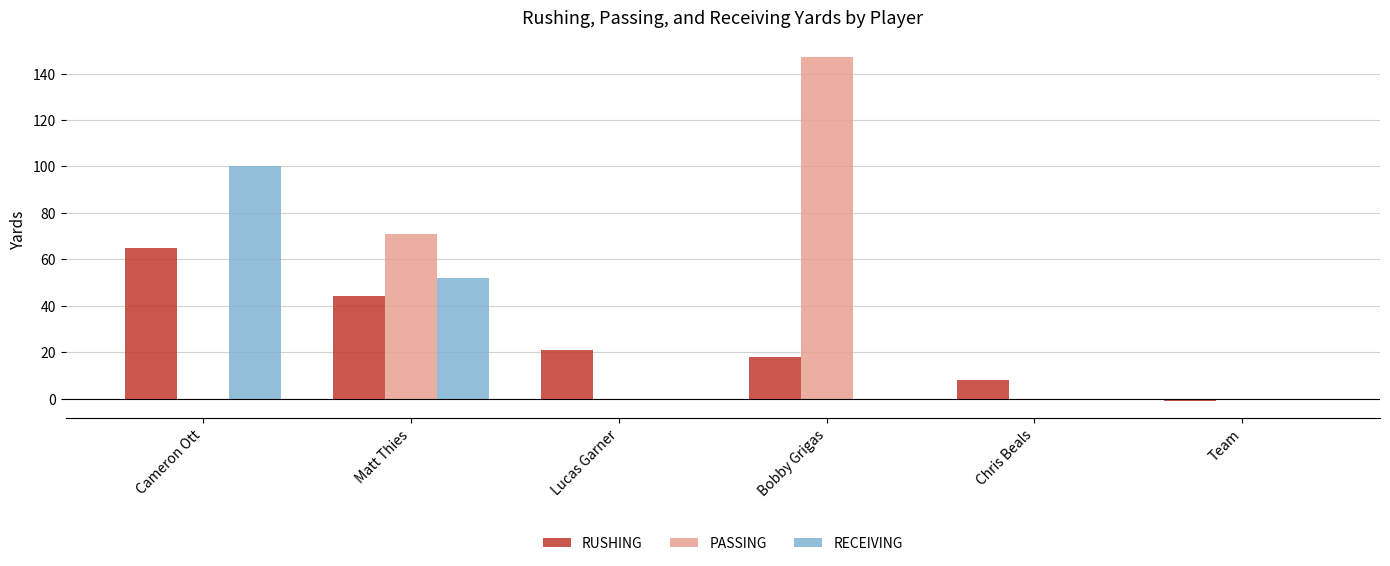

How many PASSING values are between 0 and 71?

5